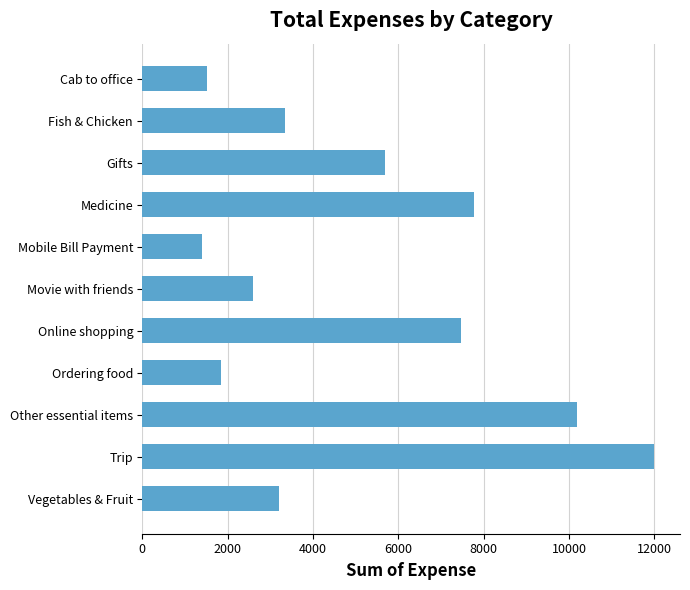

What is the smallest value displayed?

1411.3